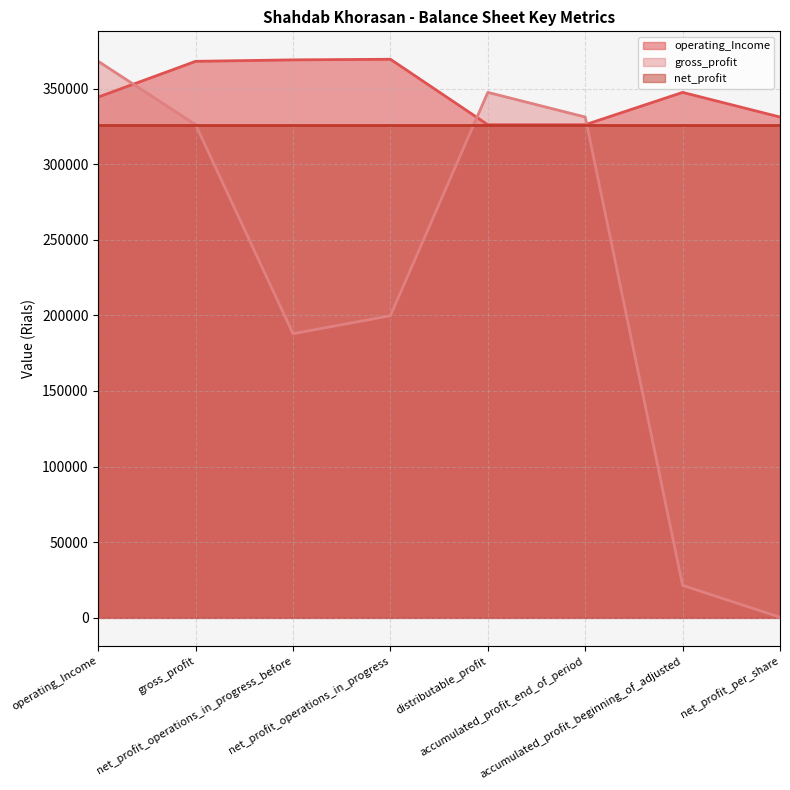

What is the smallest value displayed?

314